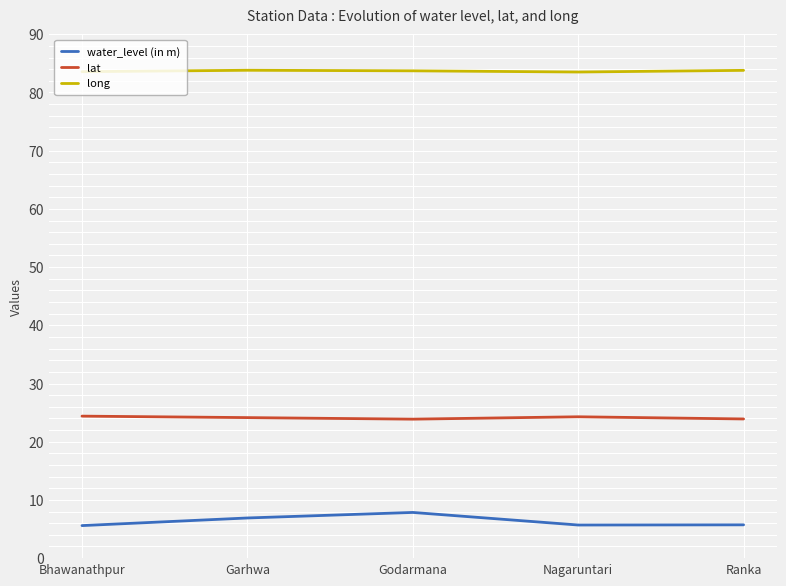

Is the value of long at Godarmana greater than the value of lat at Bhawanathpur?

Yes